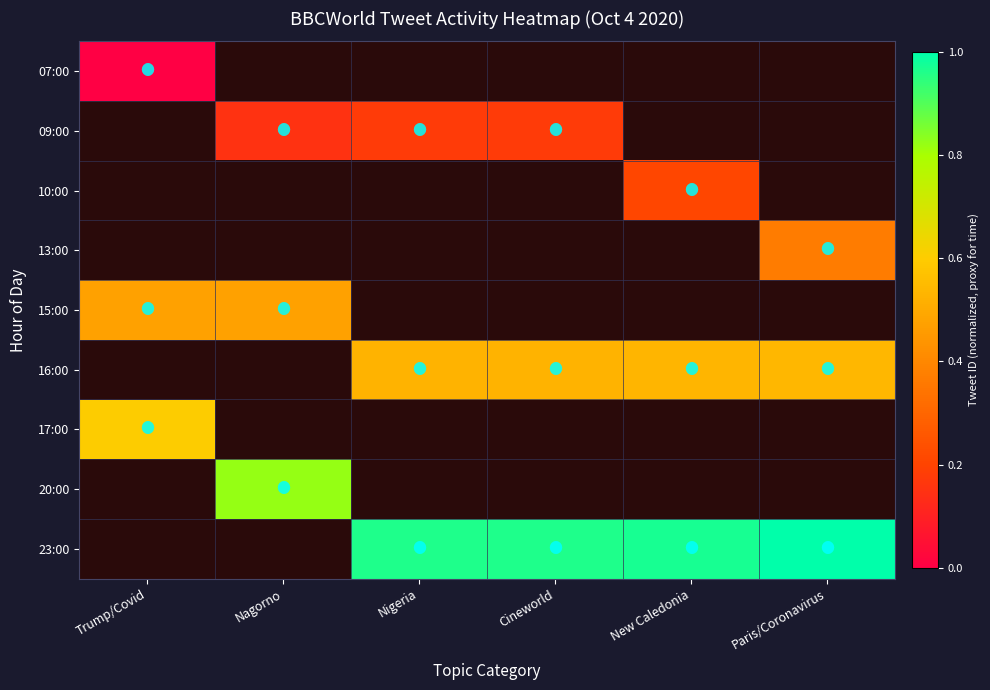

Between Paris/Coronavirus and New Caledonia, which is larger?

Paris/Coronavirus